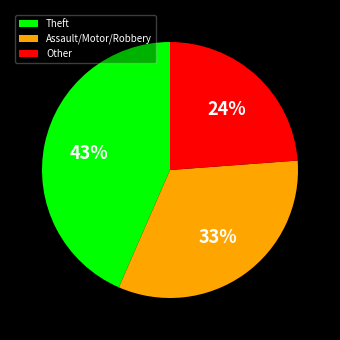

To the nearest percent, what is the average slice percentage?

33%